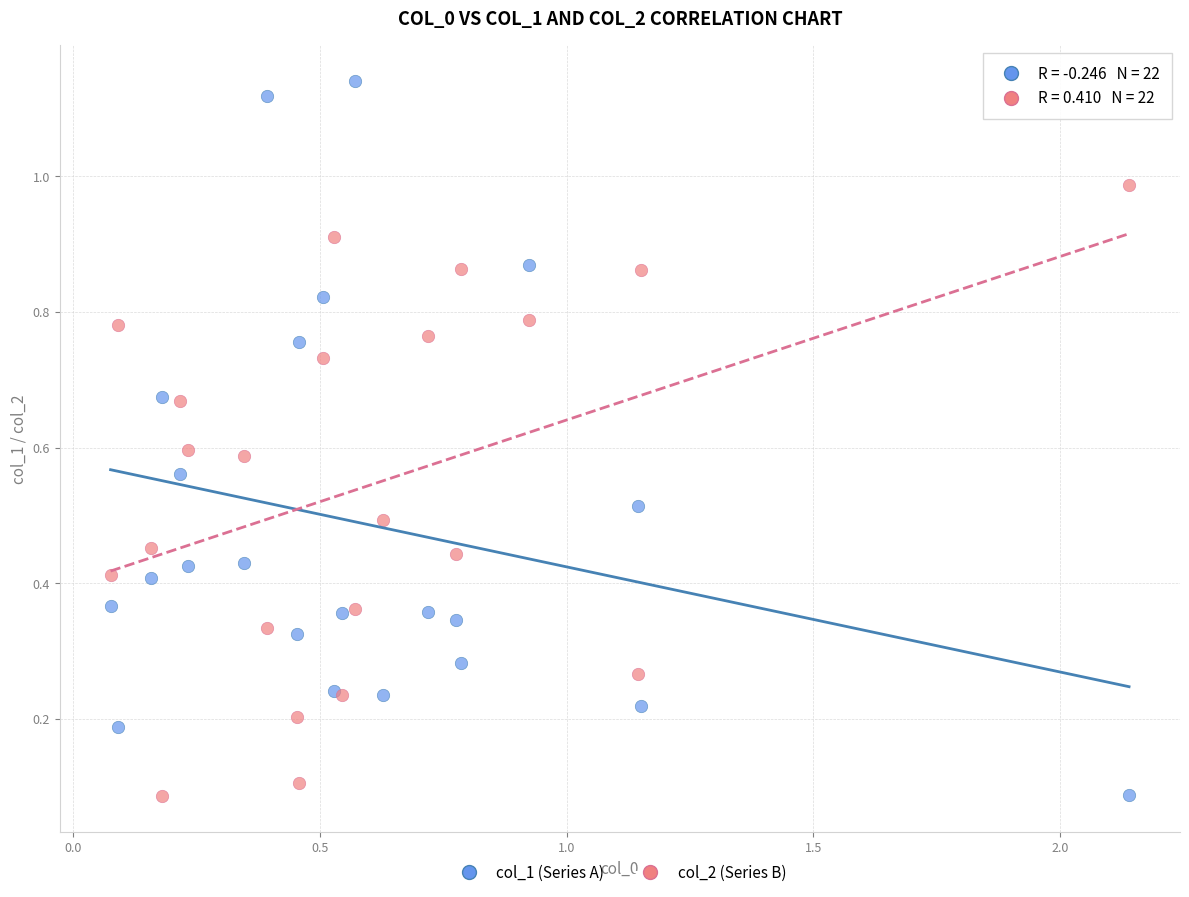

Which series has the widest spread of Y values?

col_1 (Series A)